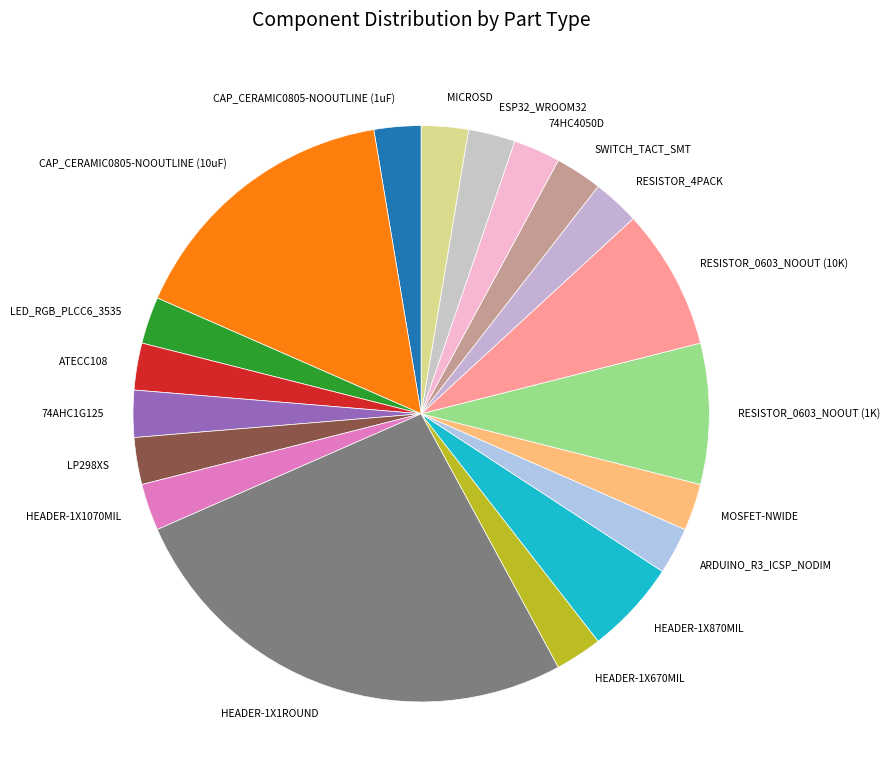

How many segments does this pie chart have?

19